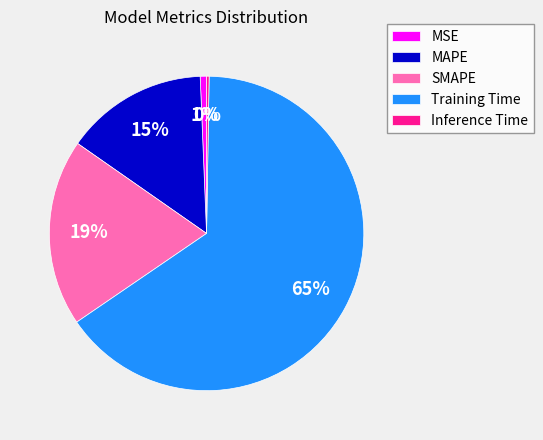

Is it true that SMAPE is 26% of the pie?

False